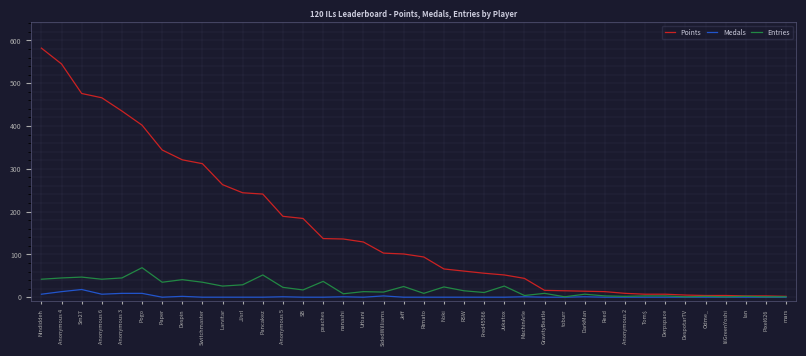

The value of Points at Despin is 321. True or false?

True